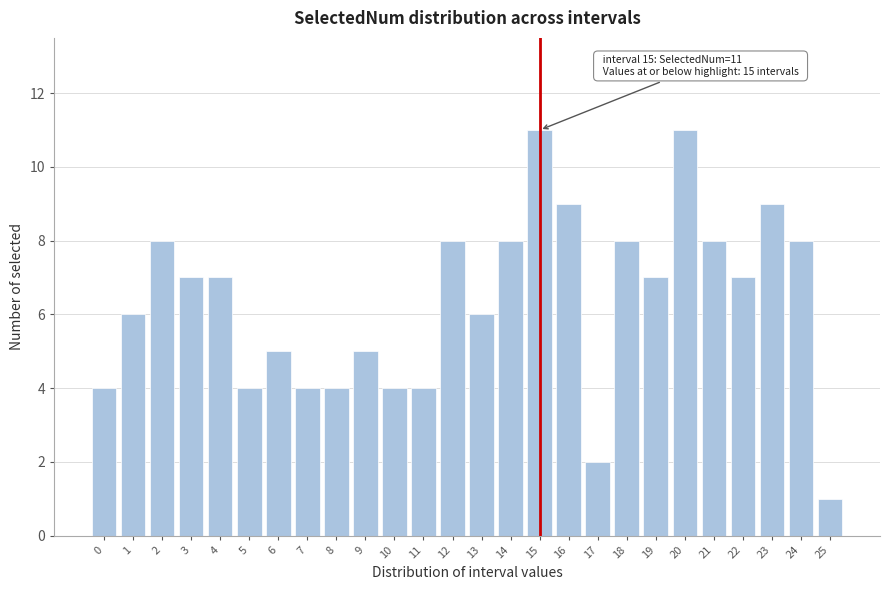

Reading right to left, list all the values displayed in this chart.

25=1	24=8	23=9	22=7	21=8	20=11	19=7	18=8	17=2	16=9	15=11	14=8	13=6	12=8	11=4	10=4	9=5	8=4	7=4	6=5	5=4	4=7	3=7	2=8	1=6	0=4